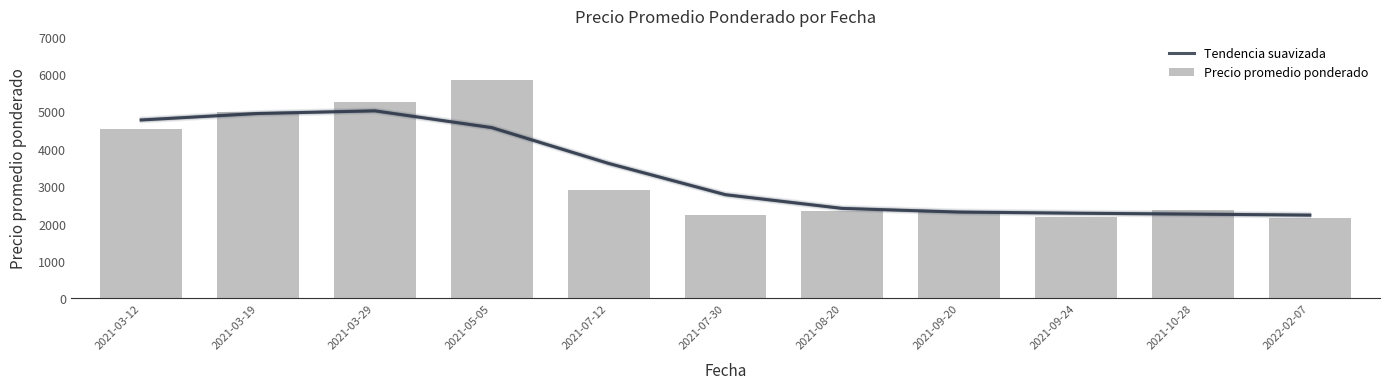

What is the difference between the second highest and minimum values in the Tendencia suavizada series?

2718.1